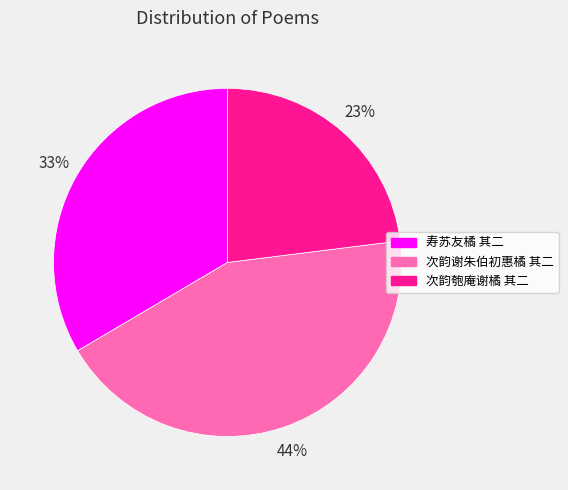

Rank the categories by value from lowest to highest.

次韵匏庵谢橘 其二, 寿苏友橘 其二, 次韵谢朱伯初惠橘 其二